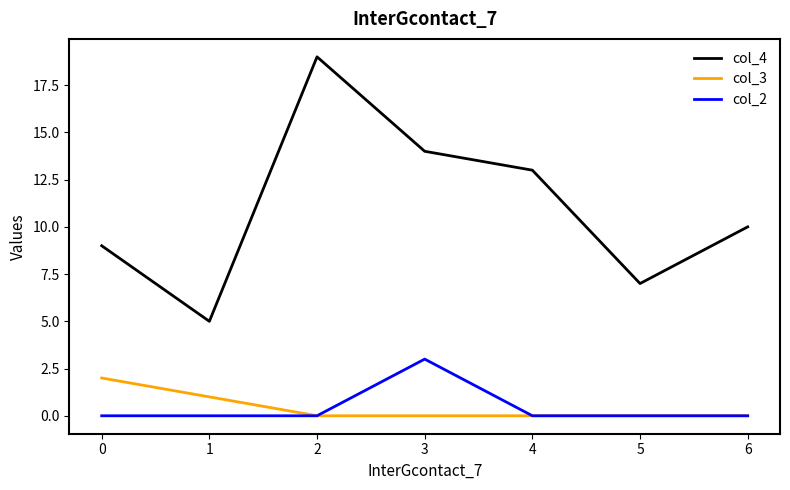

List the series in order of their peak value, highest first.

col_4, col_2, col_3